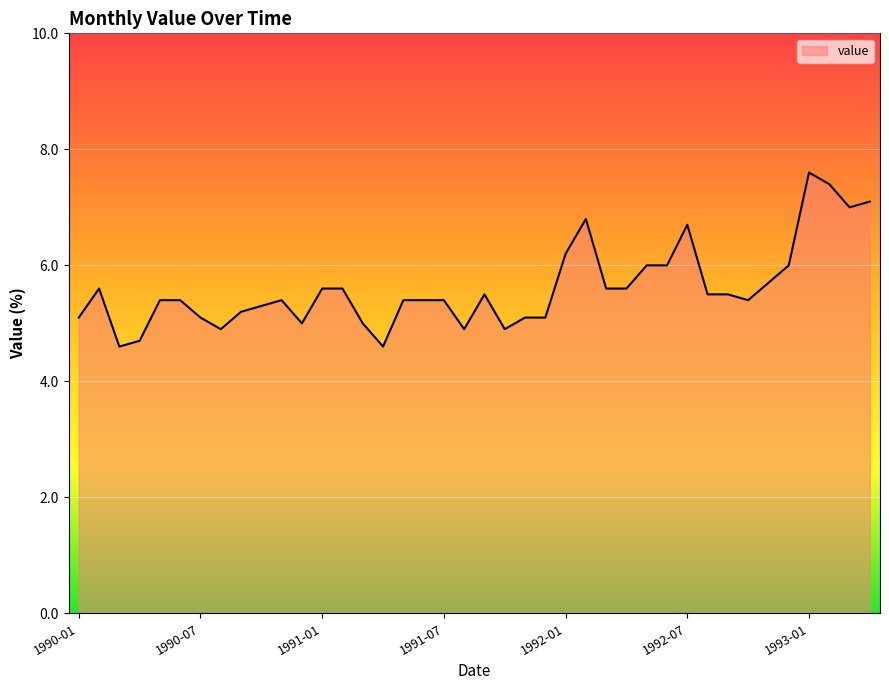

What is the smallest value displayed?

4.6